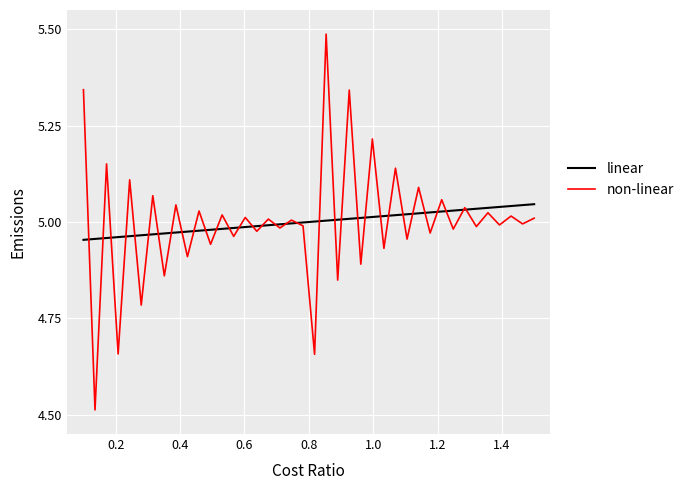

List the series in order of their peak value, highest first.

non-linear, linear